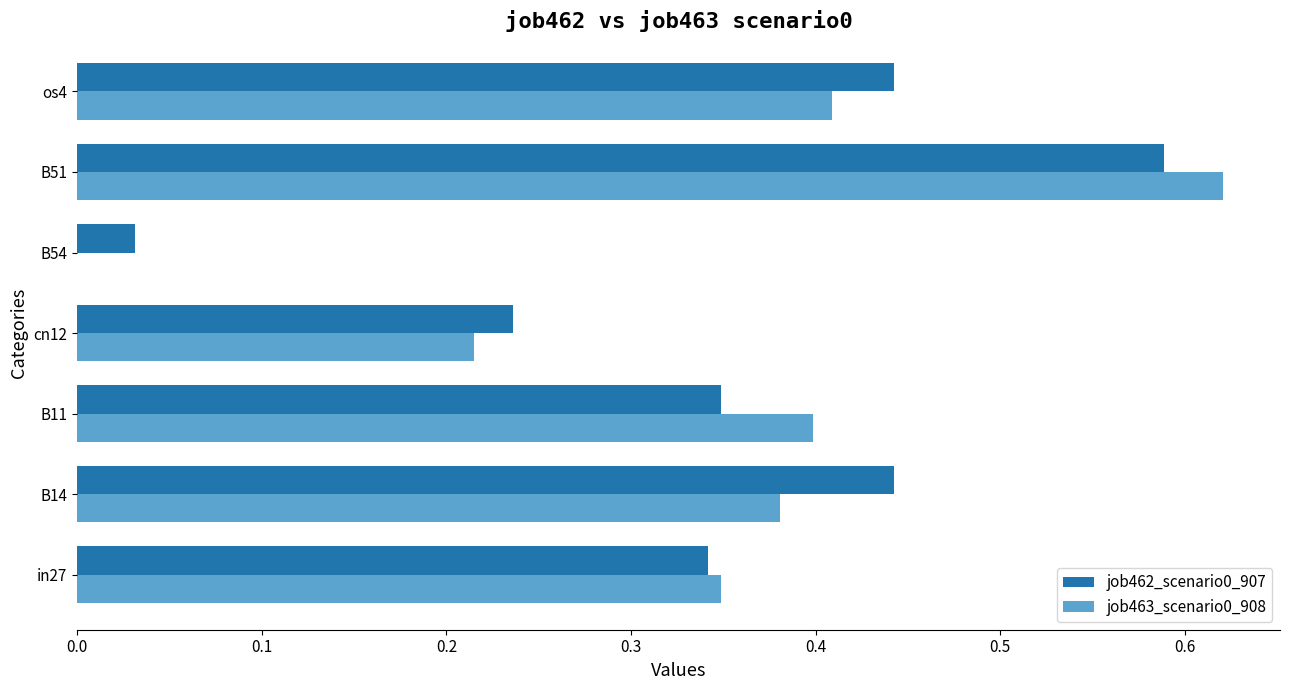

What is the sum of all job463_scenario0_908 values?

2.4